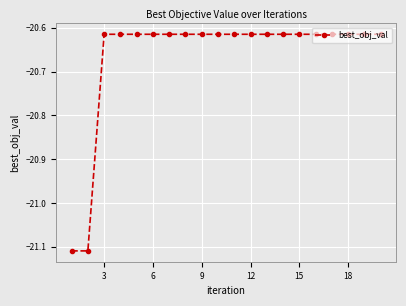

What is the sum of all values?

-413.3